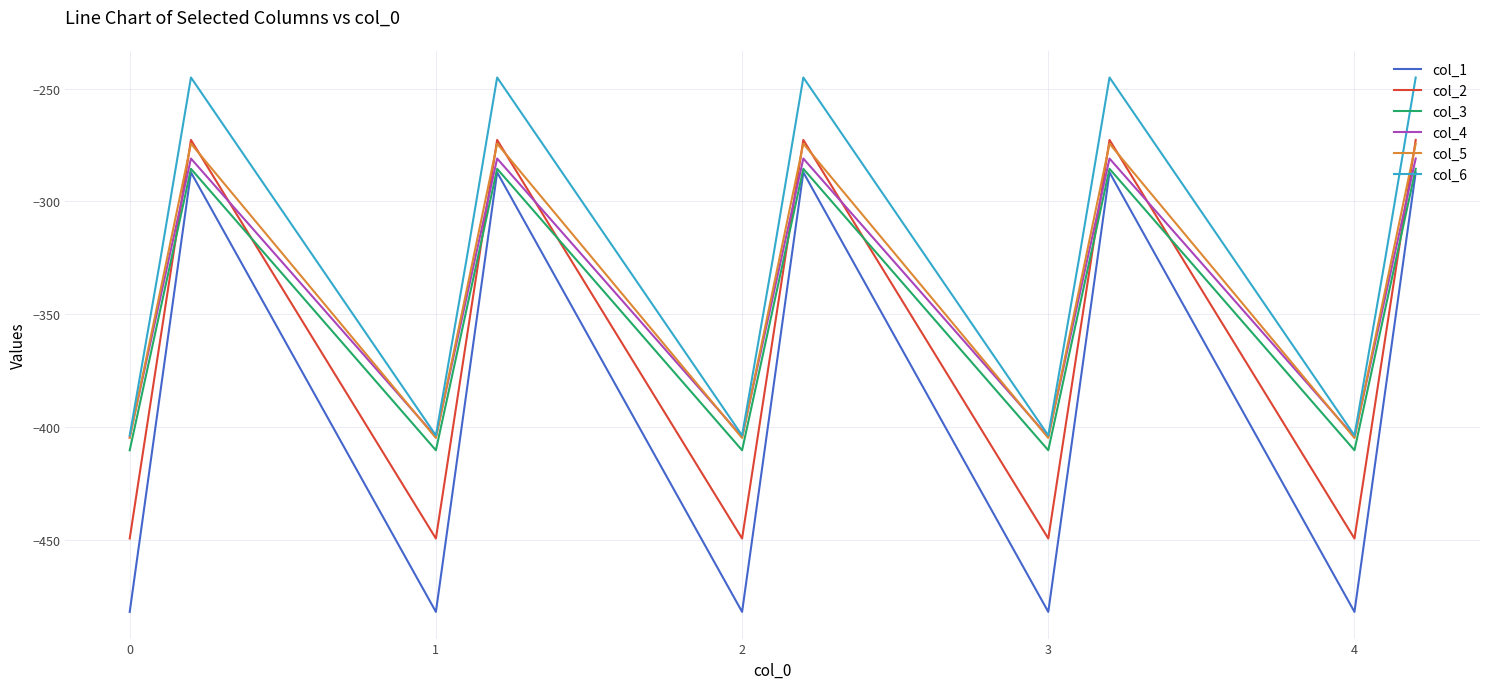

True or false: col_1 and col_5 cross at least once.

False